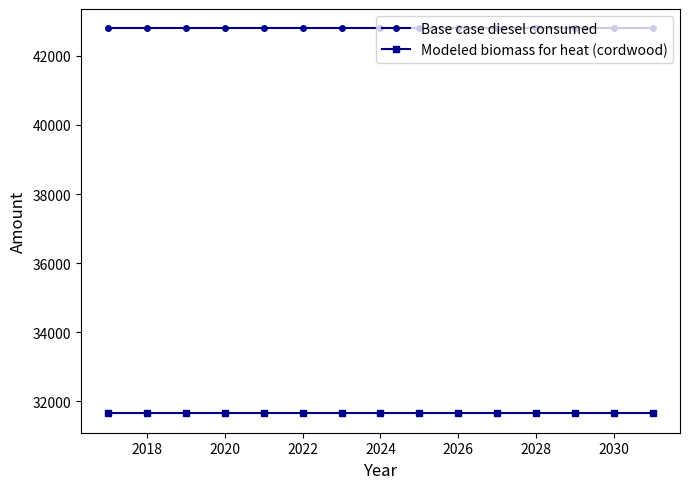

Which series has the largest total across all categories?

Base case diesel consumed